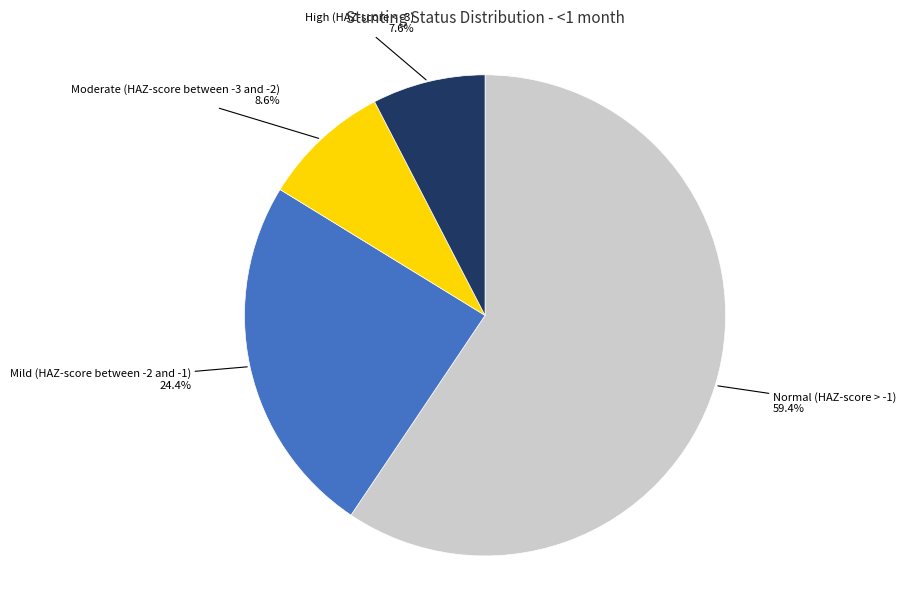

Which category has the biggest portion of the pie?

Normal (HAZ-score > -1)